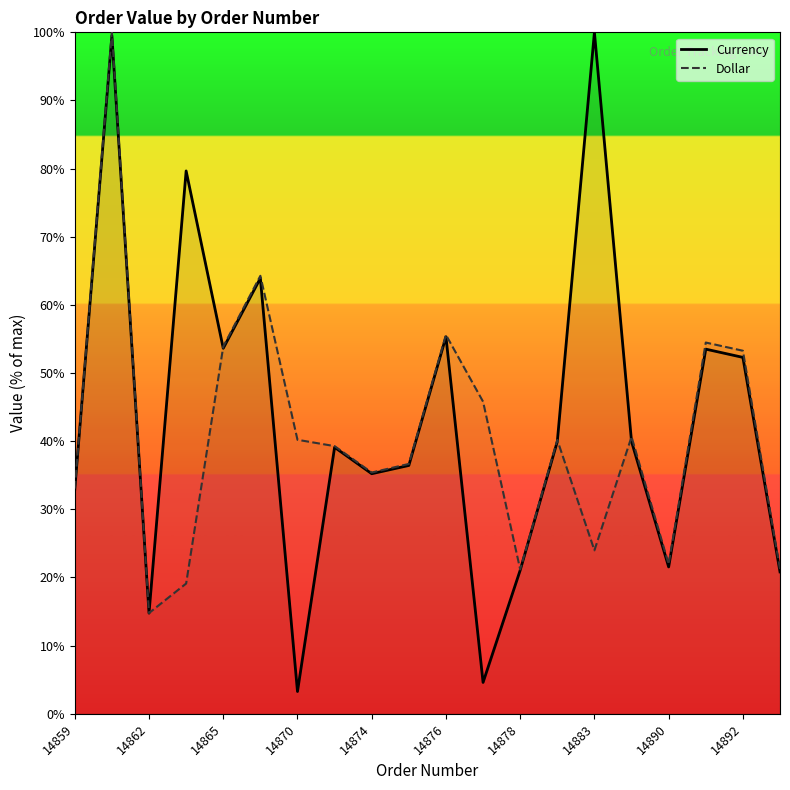

At which label does Currency reach its minimum?

14870